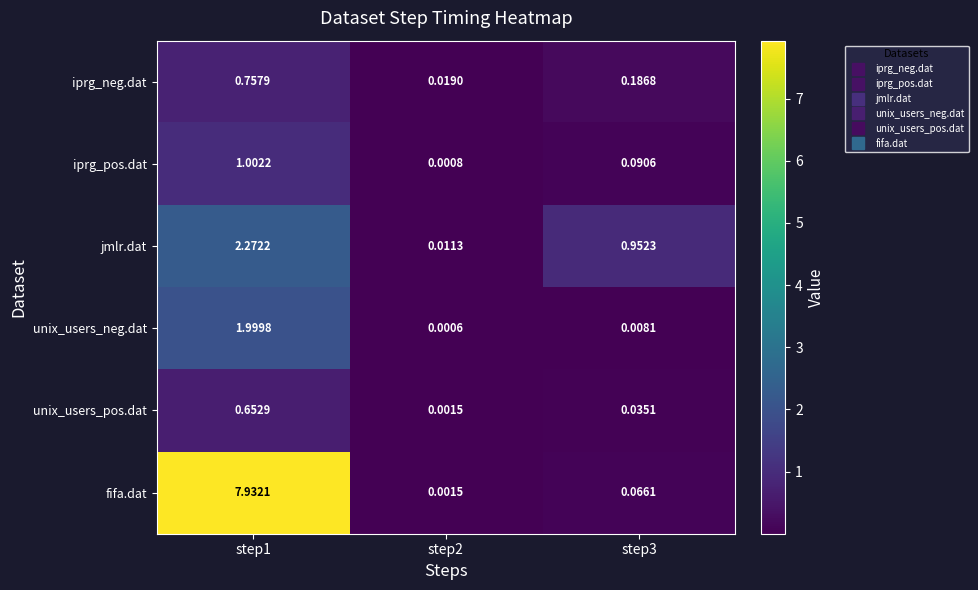

Which series has the largest range (max minus min)?

fifa.dat